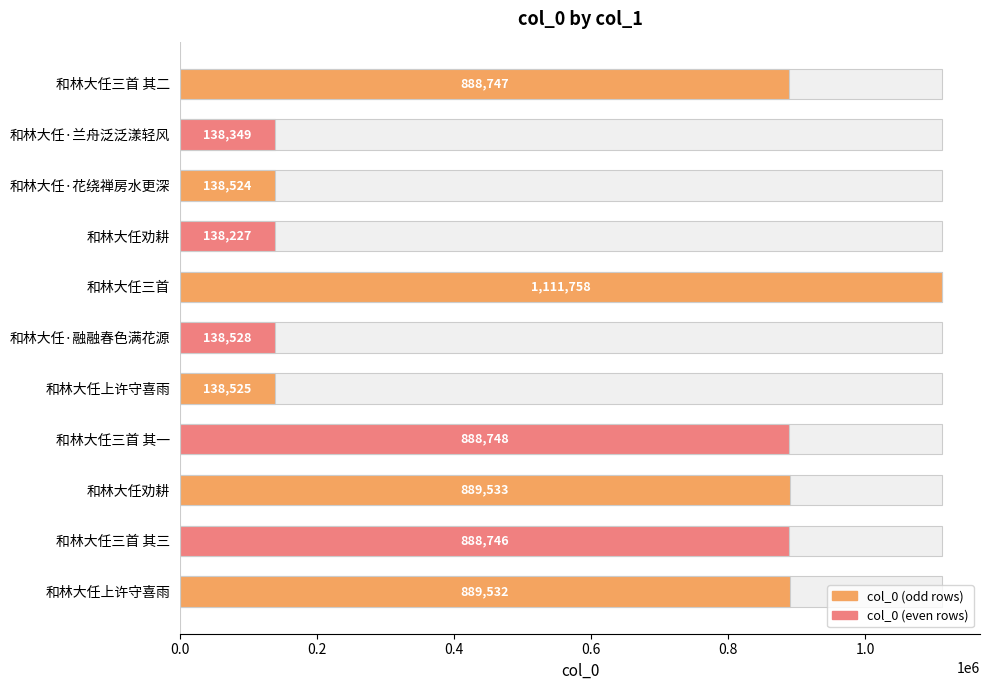

What is the difference between the values at 和林大任三首 其三 and 和林大任劝耕?

787